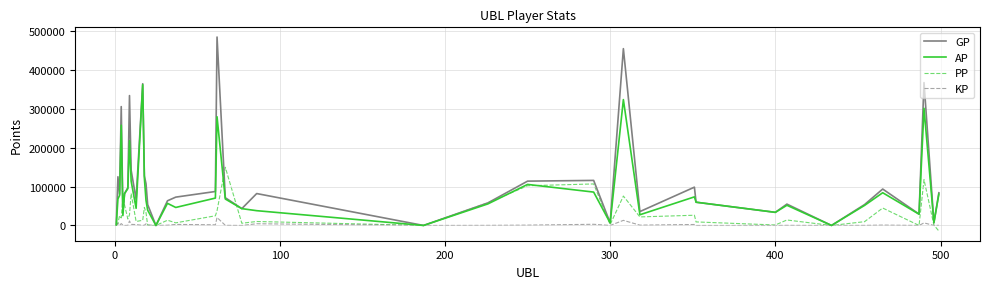

What is the average value of the GP series?

112388.6